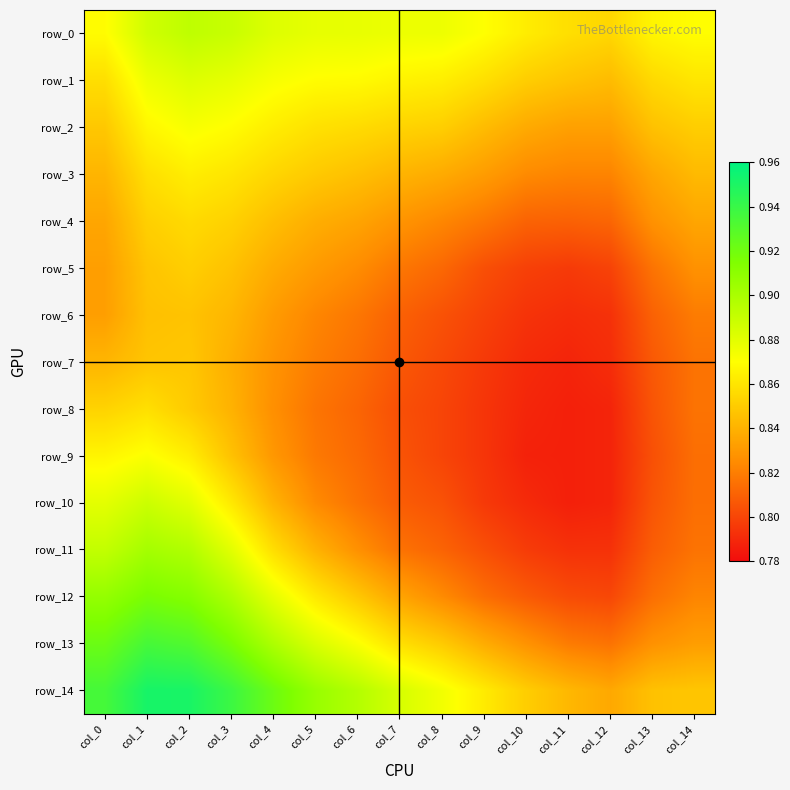

What is the smallest value displayed?

0.8